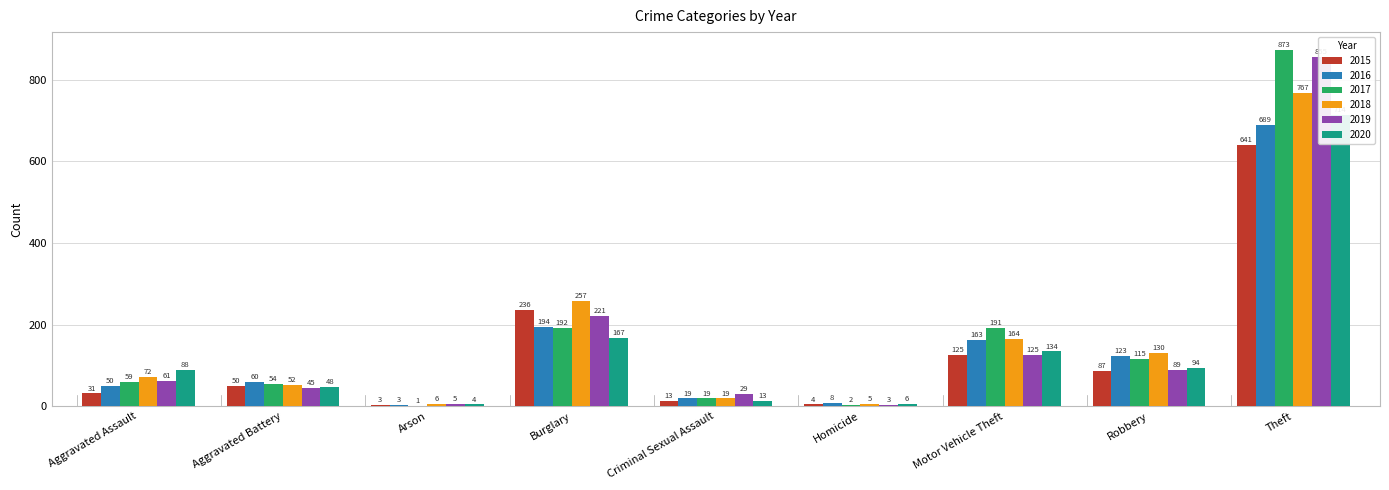

What is the highest value of the 2019 series?

855